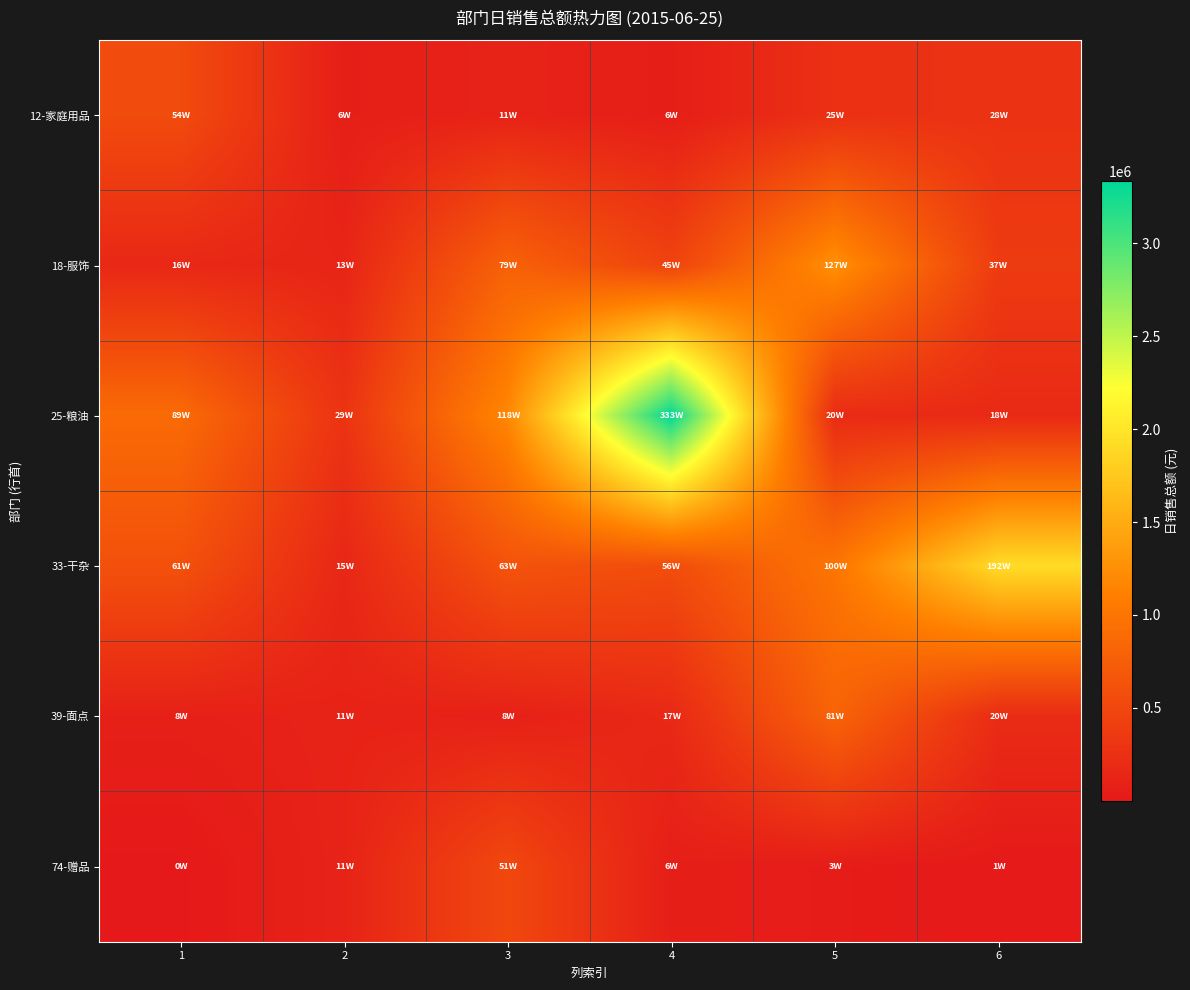

Rank the series by their maximum value, from lowest to highest.

74-赠品, 12-家庭用品, 39-面点, 18-服饰, 33-干杂, 25-粮油